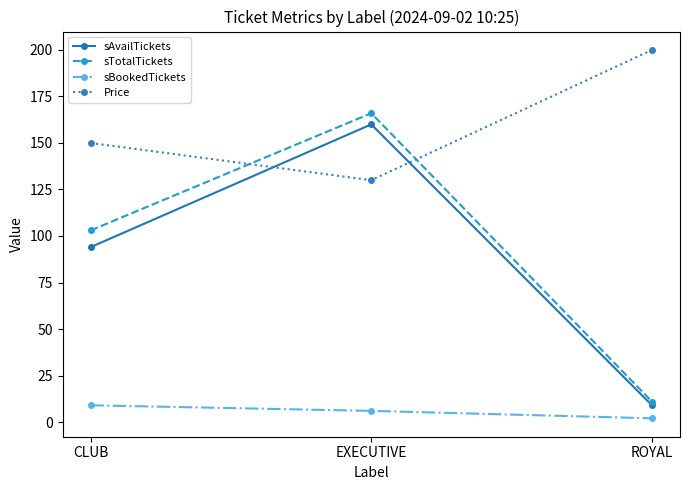

Reading left to right, extract all data points from this chart.

sAvailTickets: CLUB=94	EXECUTIVE=160	ROYAL=9
sTotalTickets: CLUB=103	EXECUTIVE=166	ROYAL=11
sBookedTickets: CLUB=9	EXECUTIVE=6	ROYAL=2
Price: CLUB=150	EXECUTIVE=130	ROYAL=200